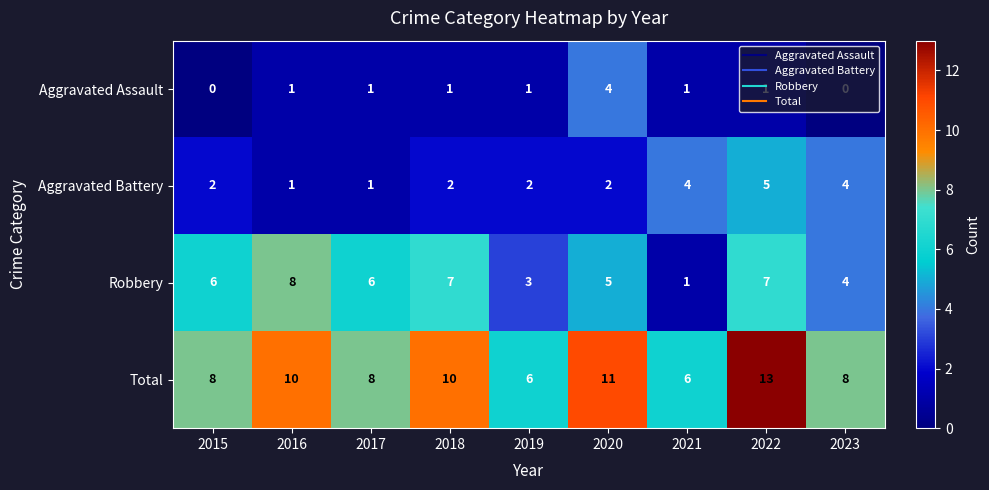

How many series are shown in this chart?

4